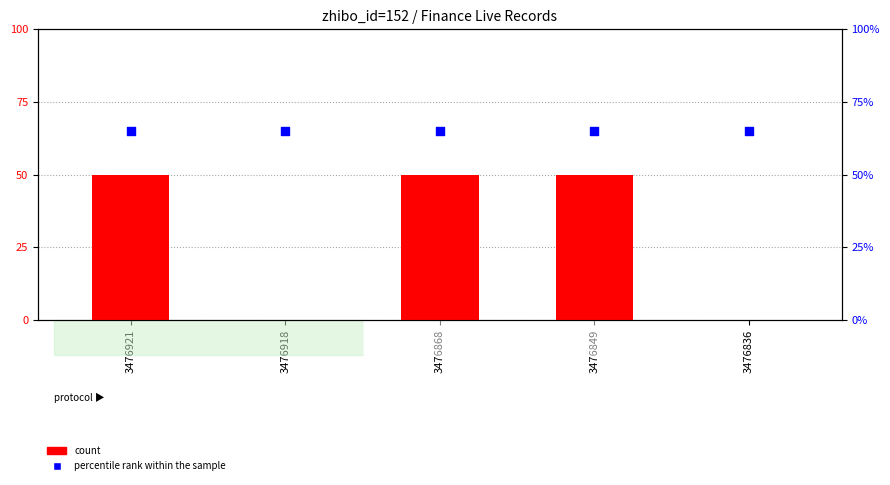

At which category is the sum across all series the highest?

3476921